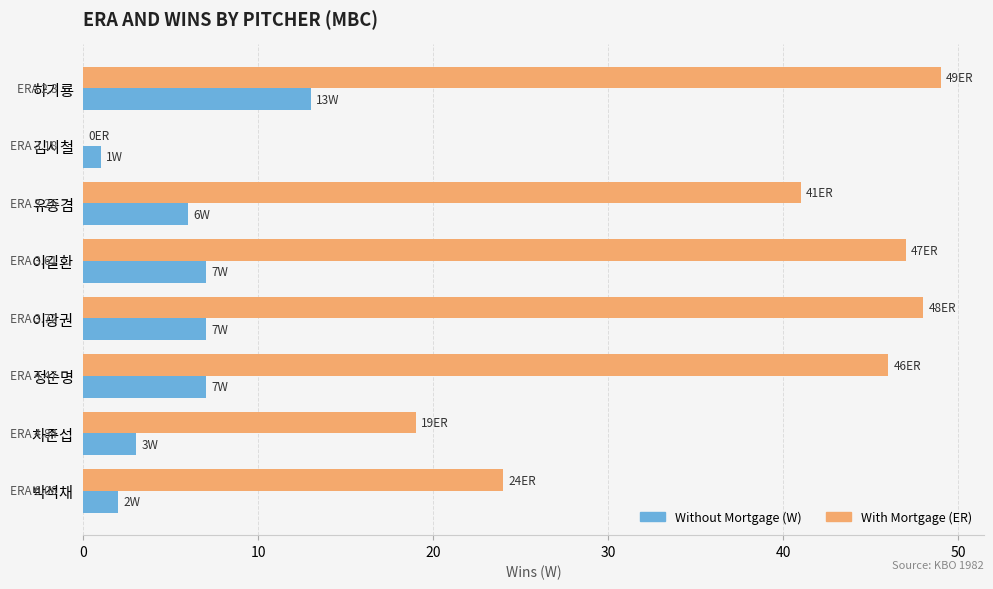

What is the total value across all series at 박석채?

26